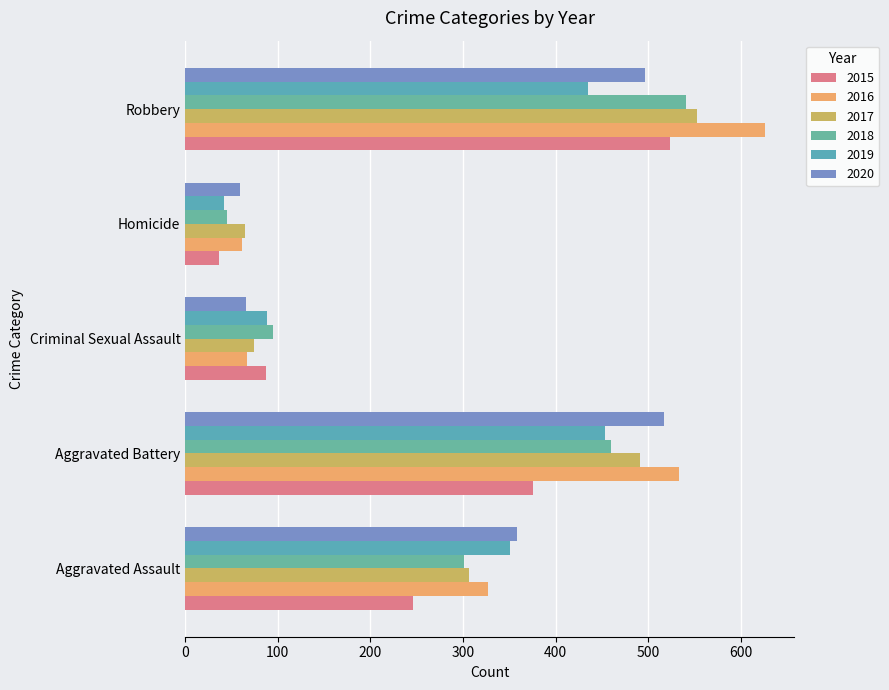

The 2015 series shows 376 at Aggravated Battery. True or false?

True